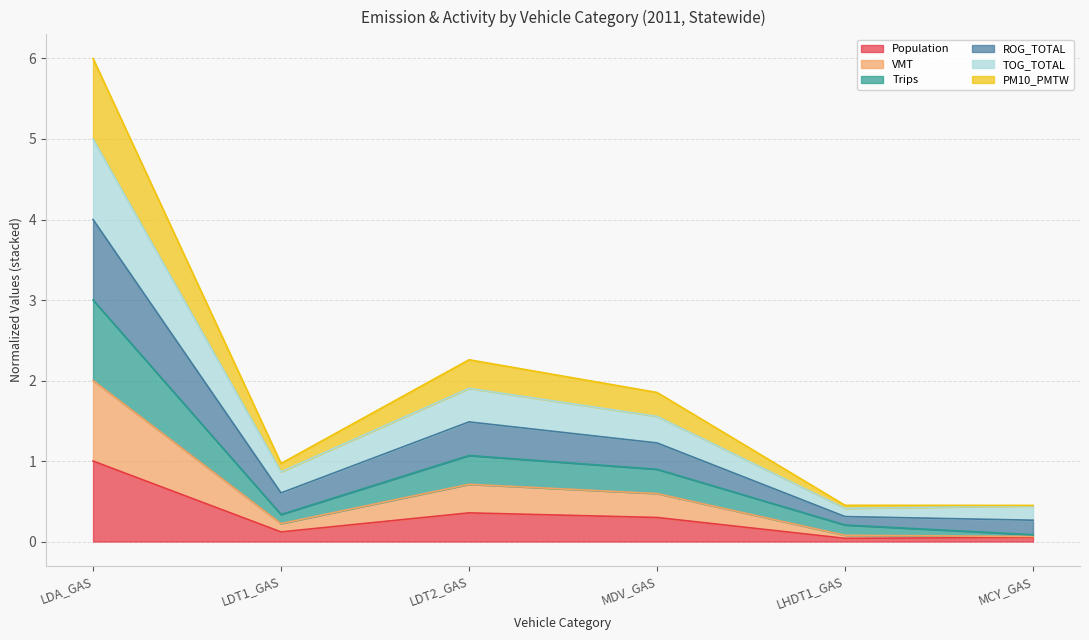

Which category has the highest value in the Trips series?

LDA_GAS